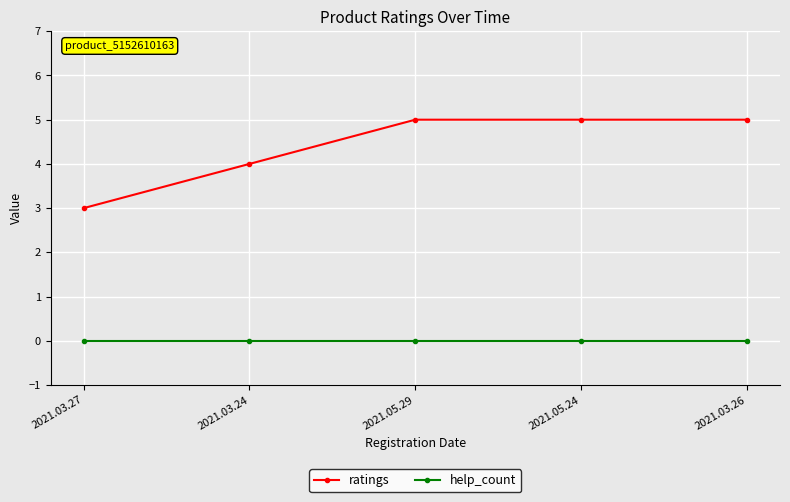

What is the difference between the ratings values at 2021.03.27 and 2021.05.24?

2